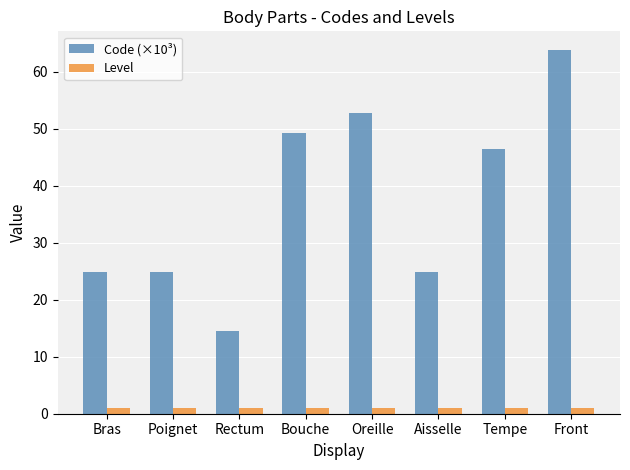

How many groups of bars are there?

8